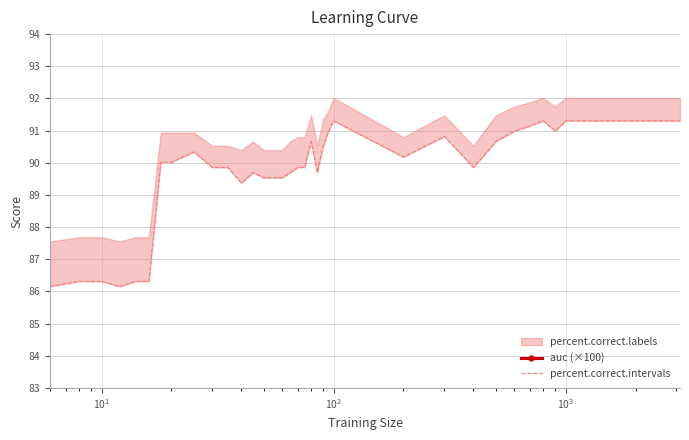

What is the sum of all percent.correct.intervals values?

3046.4